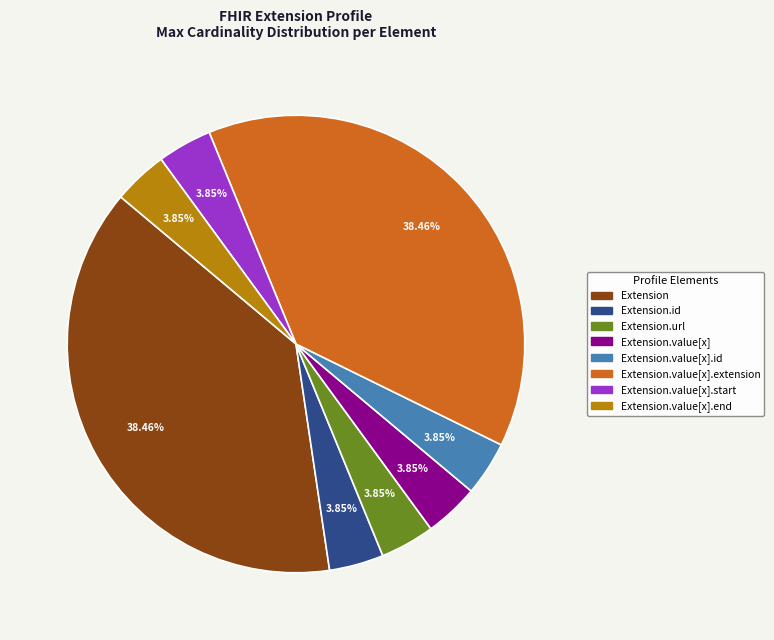

To the nearest percent, what is the difference between the largest and smallest slice percentages?

35%